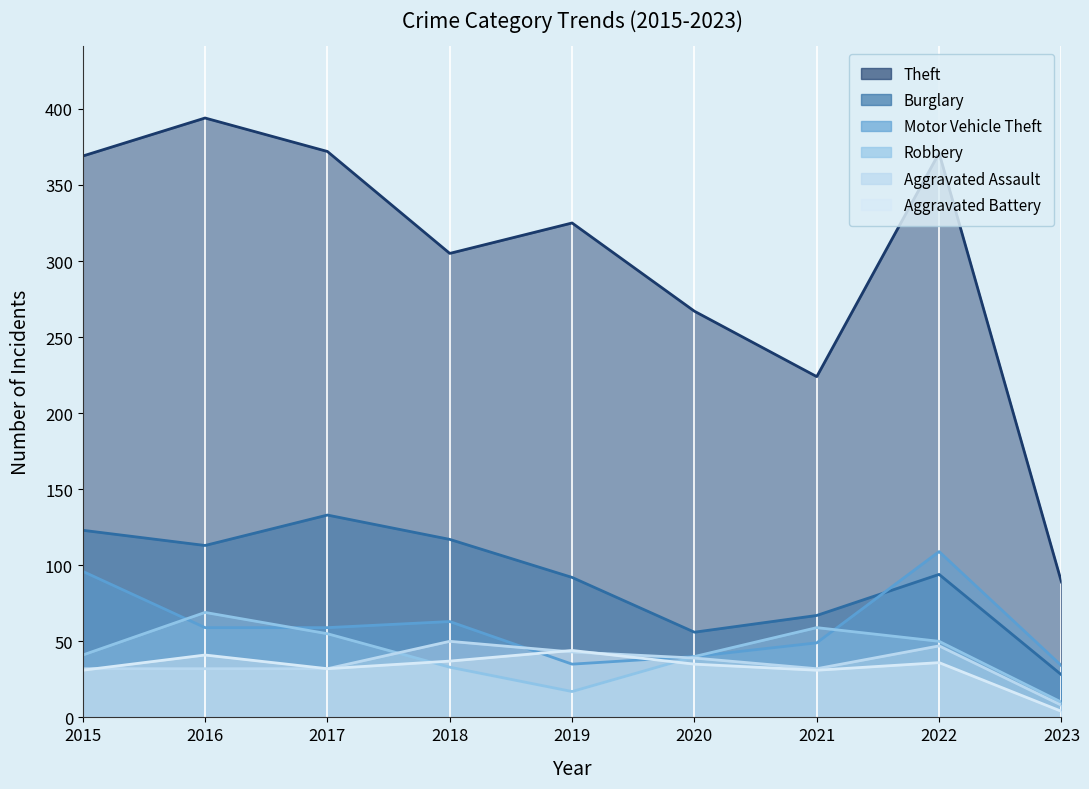

True or false: Aggravated Battery has more than 0 interior local peaks.

True